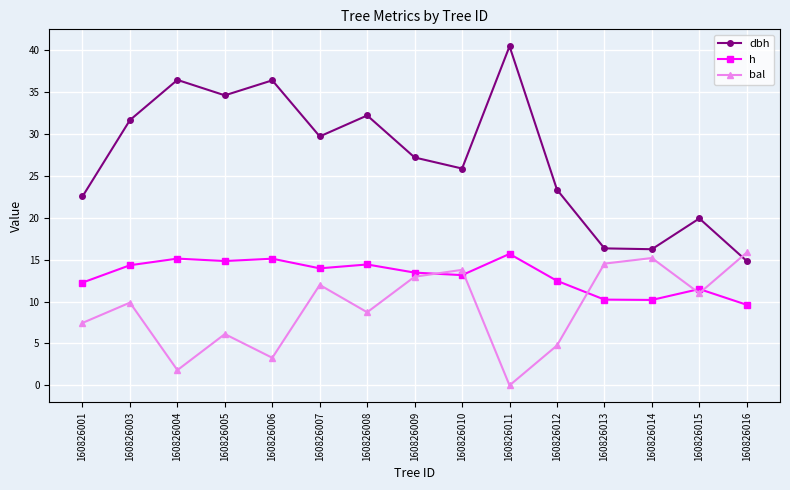

What is the difference between the bal values at 160826003 and 160826016?

6.0